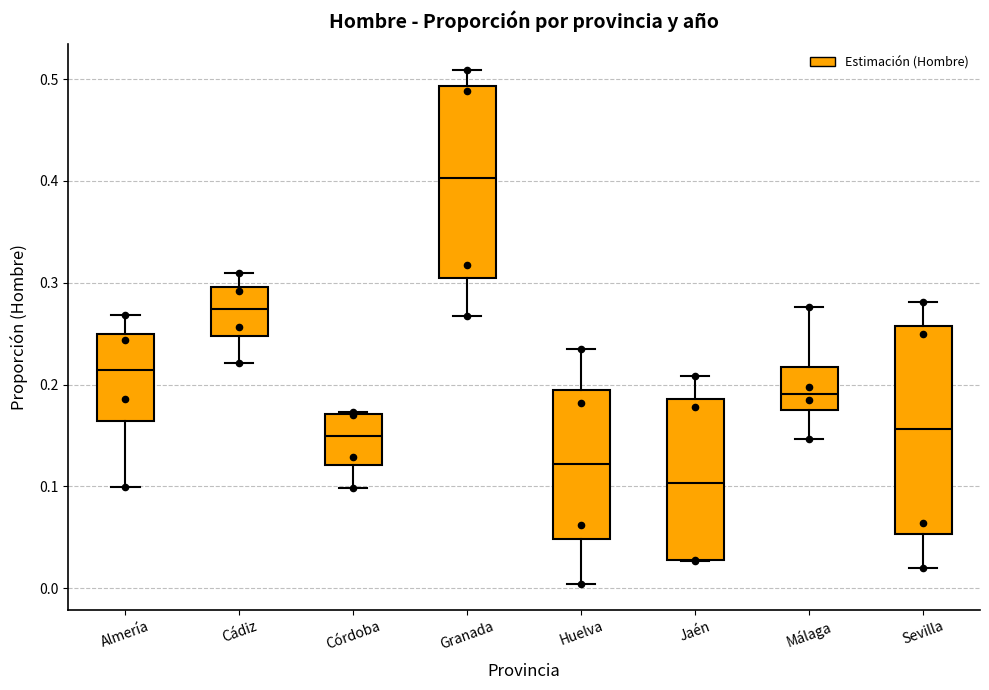

Comparing the boxes themselves (not the whiskers), which one is the tallest?

Sevilla